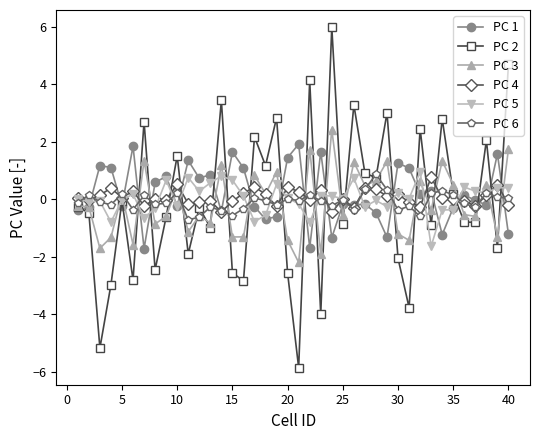

At how many categories does at least one series exceed 4?

3